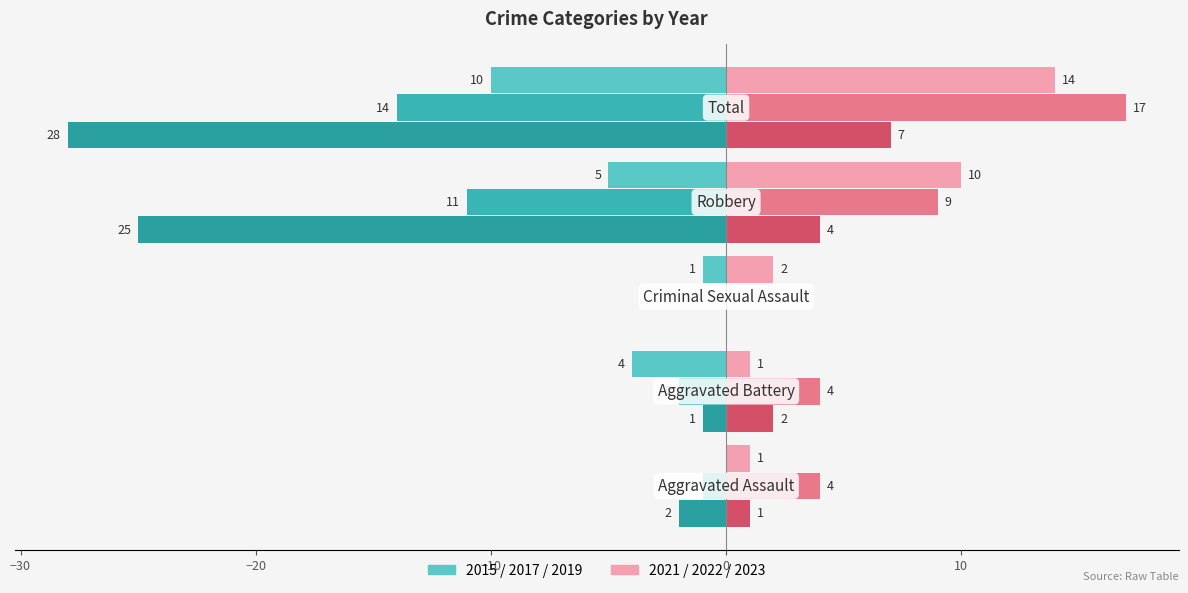

Reading left to right, what are all the values shown in this chart?

2015: Aggravated Assault=0	Aggravated Battery=-4	Criminal Sexual Assault=-1	Robbery=-5	Total=-10
2017: Aggravated Assault=-1	Aggravated Battery=-2	Criminal Sexual Assault=0	Robbery=-11	Total=-14
2019: Aggravated Assault=-2	Aggravated Battery=-1	Criminal Sexual Assault=0	Robbery=-25	Total=-28
2021: Aggravated Assault=1	Aggravated Battery=1	Criminal Sexual Assault=2	Robbery=10	Total=14
2023: Aggravated Assault=1	Aggravated Battery=2	Criminal Sexual Assault=0	Robbery=4	Total=7
2022: Aggravated Assault=4	Aggravated Battery=4	Criminal Sexual Assault=0	Robbery=9	Total=17